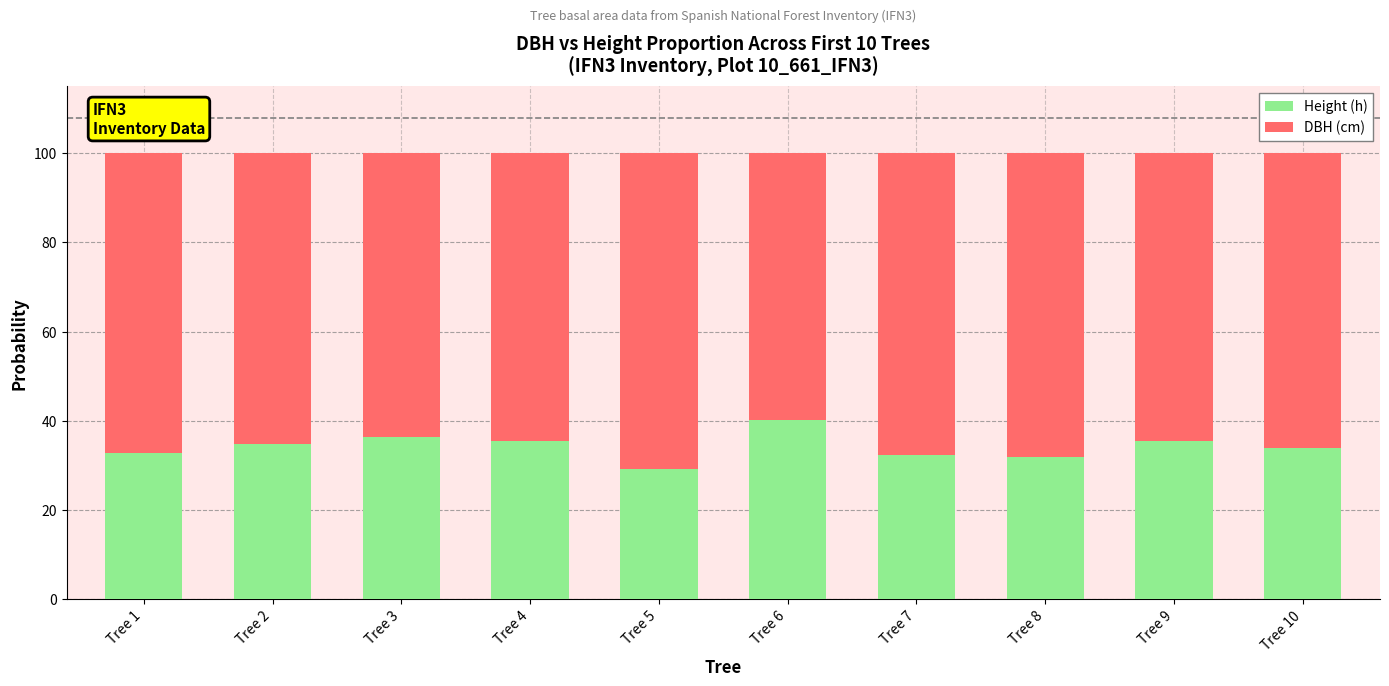

What is the difference between the second highest and second lowest values in the Height (h) series?

4.7